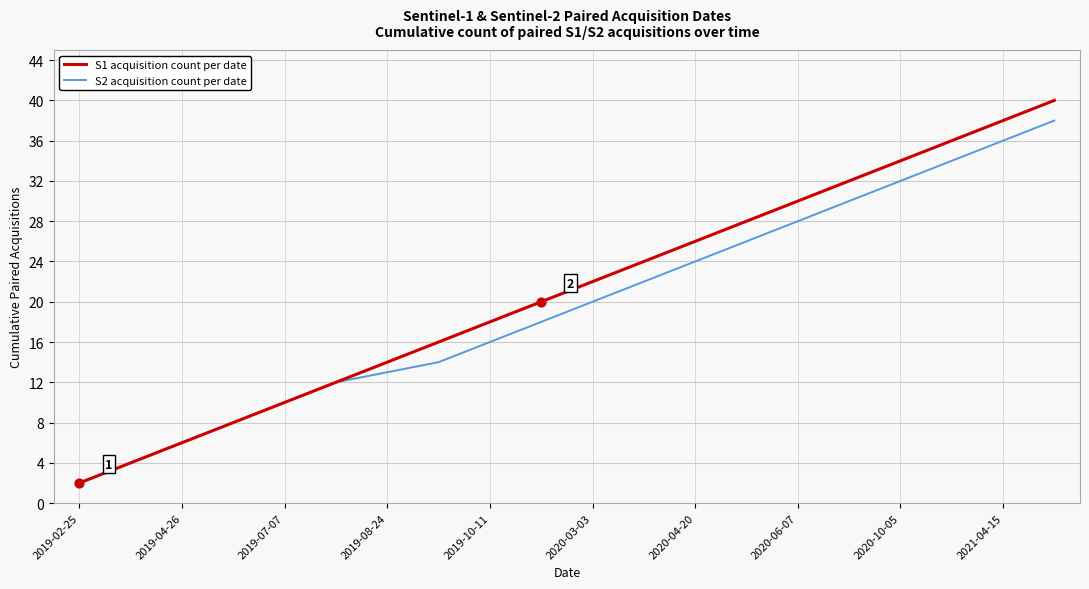

Rank the series by their maximum value, from lowest to highest.

S2 acquisition count per date, S1 acquisition count per date